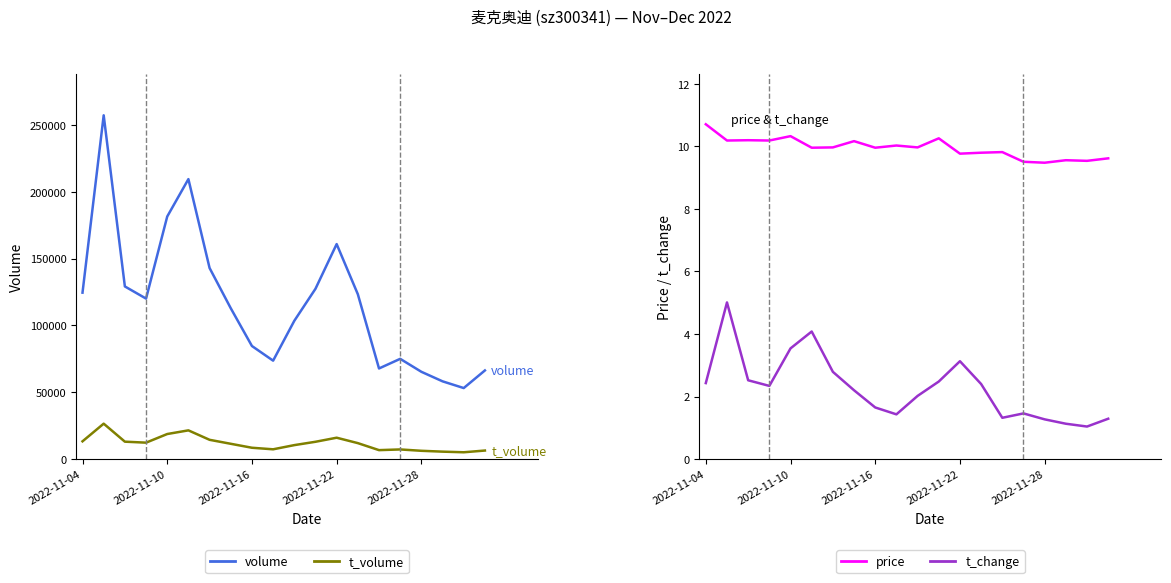

What is the sum of the t_change values at 5 and 8?

5.7